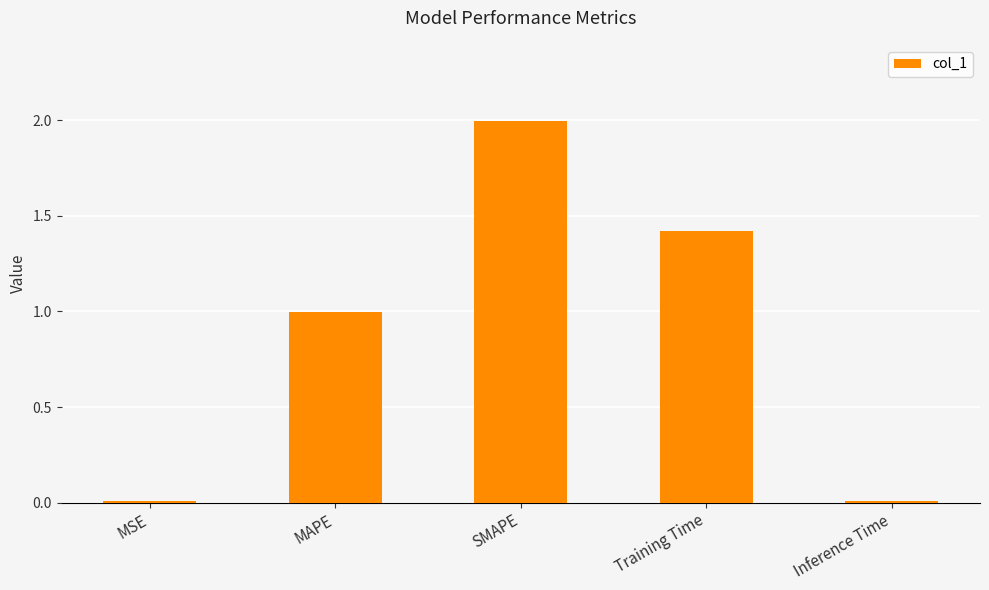

What is the sum of all values?

4.4